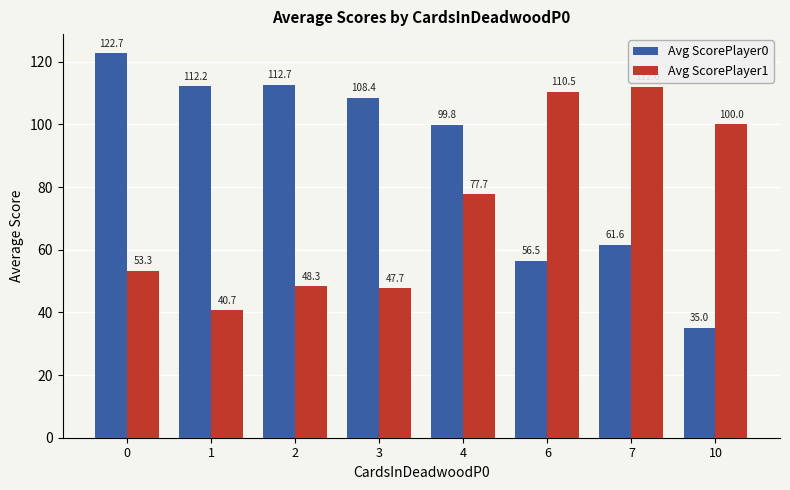

What is the minimum value shown in the chart?

35.0